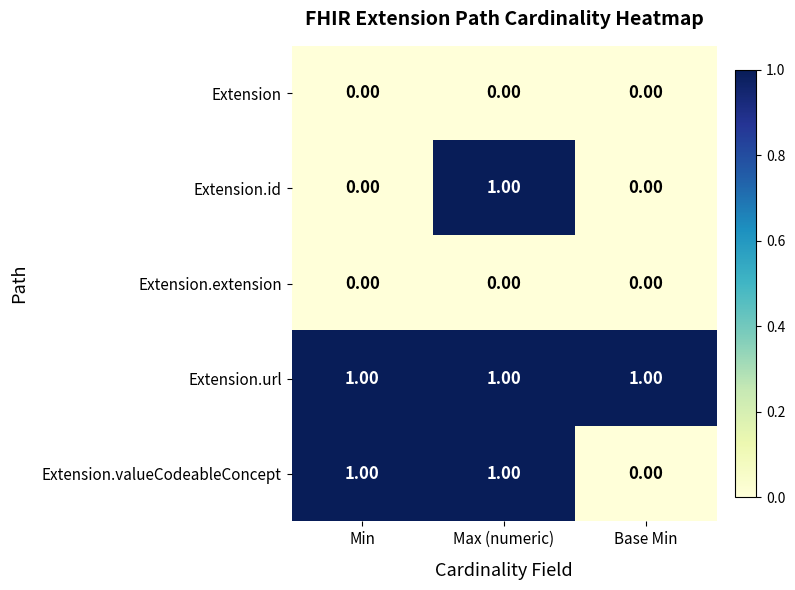

At which label is Extension.valueCodeableConcept closest to 0?

Base Min